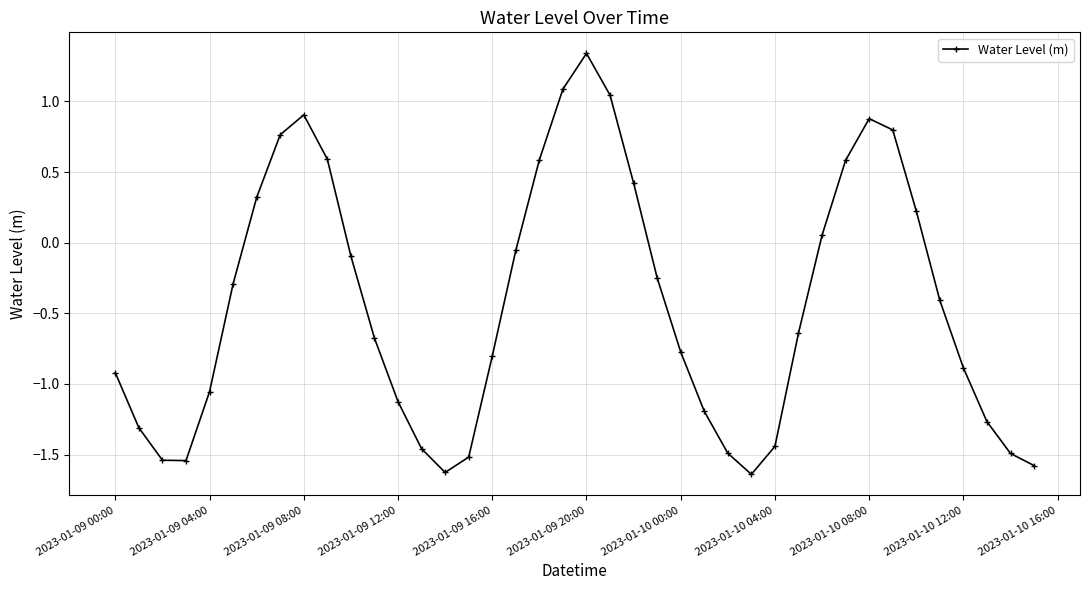

What is the average value?

-0.4